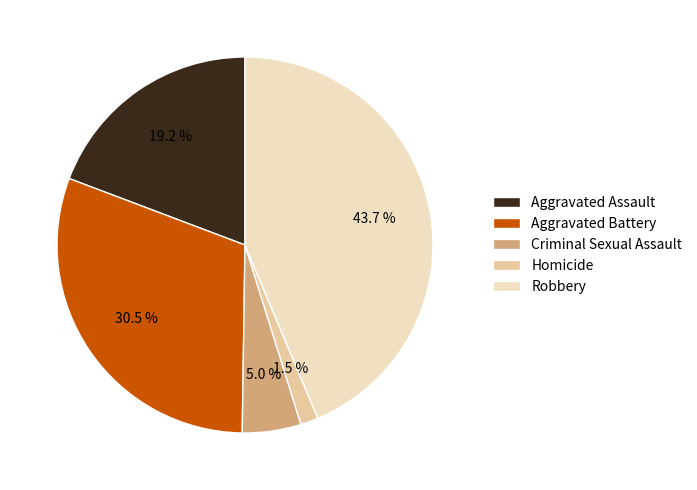

How many slices are in this pie chart?

5